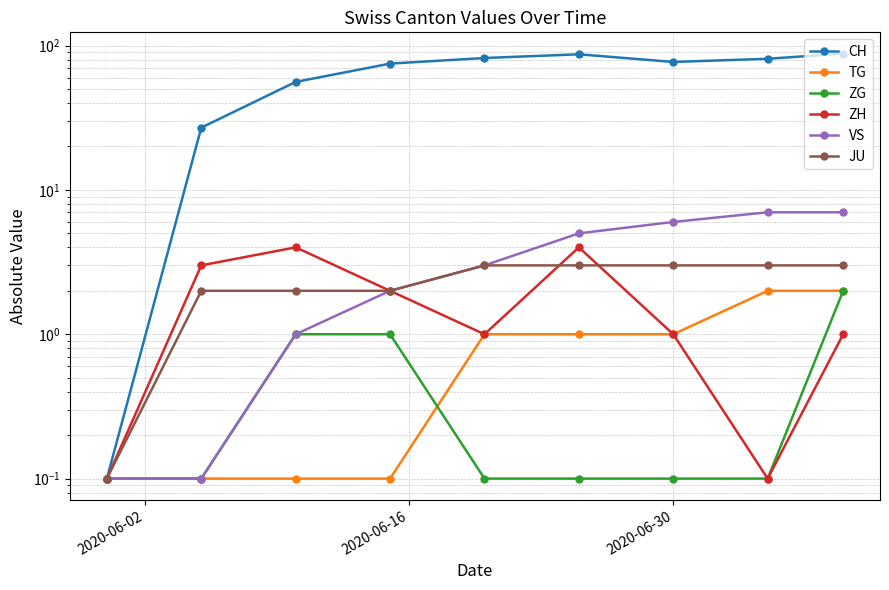

Reading left to right, transcribe all the data shown in this chart.

CH: 0.1	27.0	56.0	75.0	82.0	87.0	77.0	81.0	88.0
TG: 0.1	0.1	0.1	0.1	1.0	1.0	1.0	2.0	2.0
ZG: 0.1	0.1	1.0	1.0	0.1	0.1	0.1	0.1	2.0
ZH: 0.1	3.0	4.0	2.0	1.0	4.0	1.0	0.1	1.0
VS: 0.1	0.1	1.0	2.0	3.0	5.0	6.0	7.0	7.0
JU: 0.1	2.0	2.0	2.0	3.0	3.0	3.0	3.0	3.0